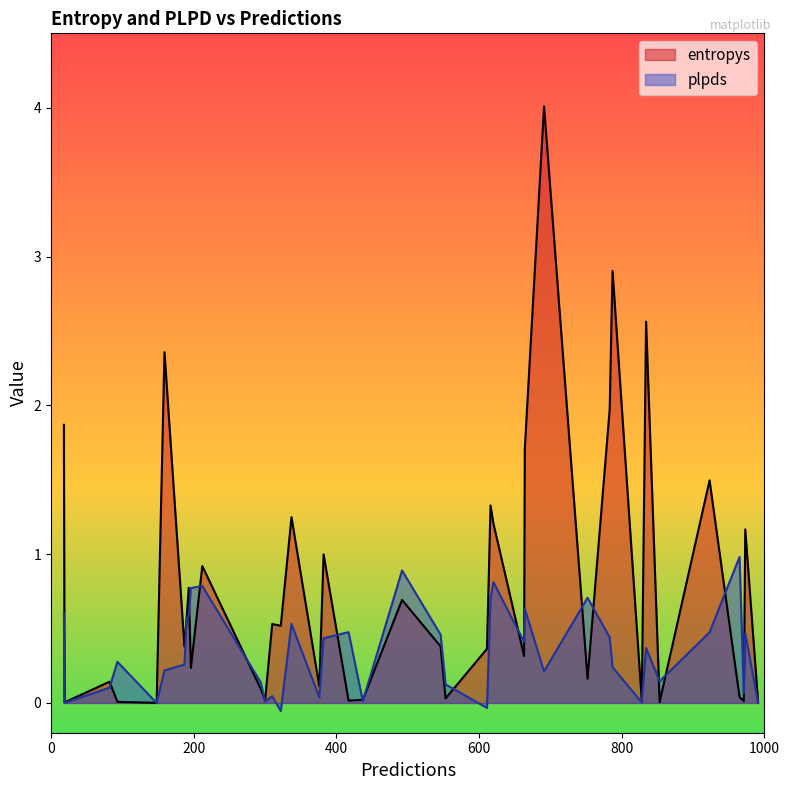

What is the difference between the second highest and minimum values in the plpds series?

0.9